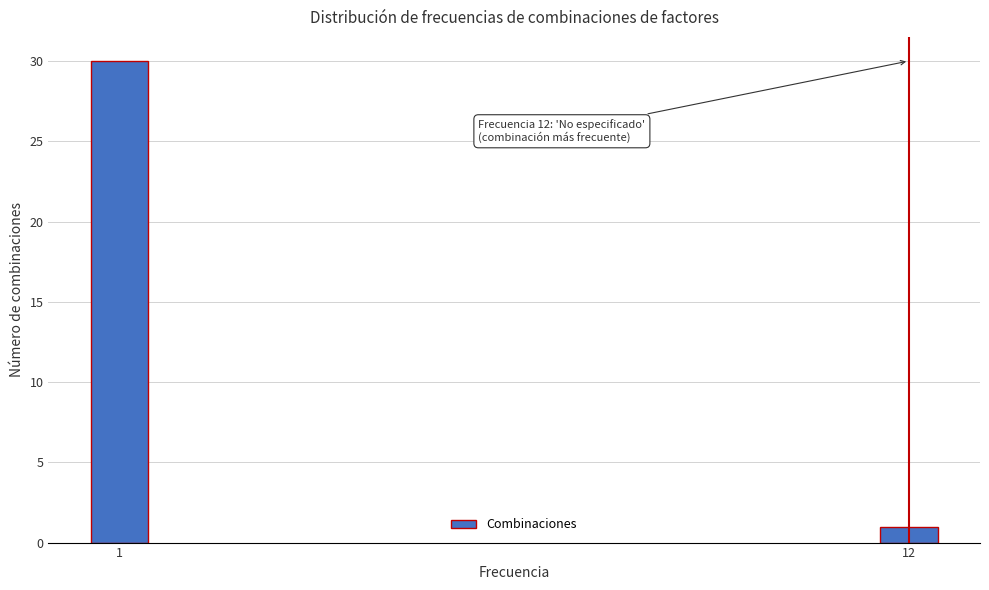

Reading right to left, list all the values displayed in this chart.

12=1	1=30